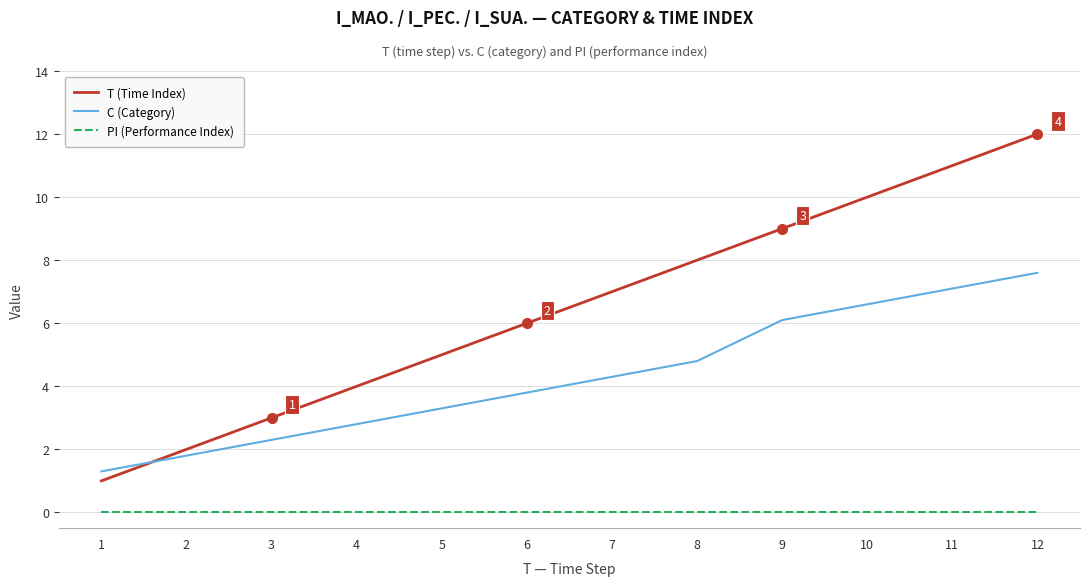

Rank the series by their maximum value, from lowest to highest.

PI (Performance Index), C (Category), T (Time Index)